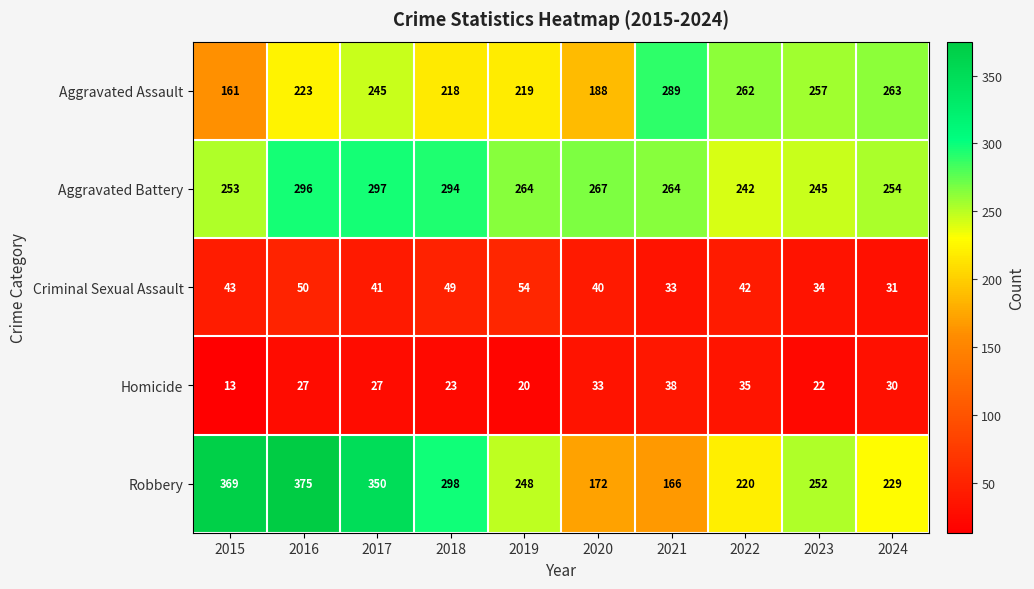

Which series has the largest total across all categories?

Robbery